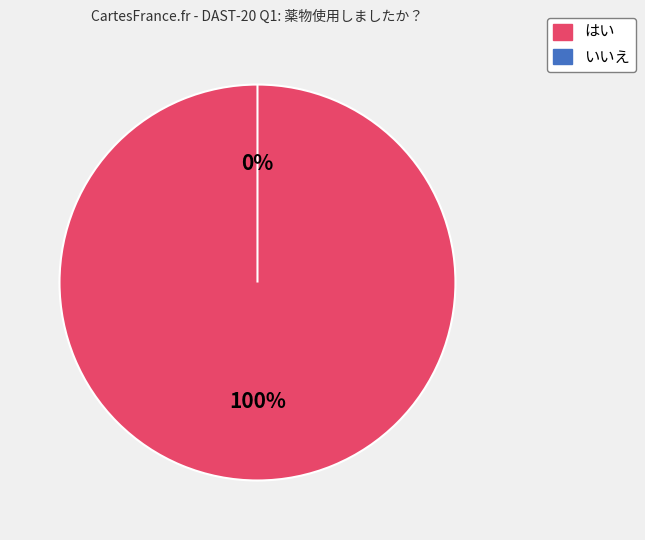

To the nearest percent, what is the difference between the largest and smallest slice percentages?

100%